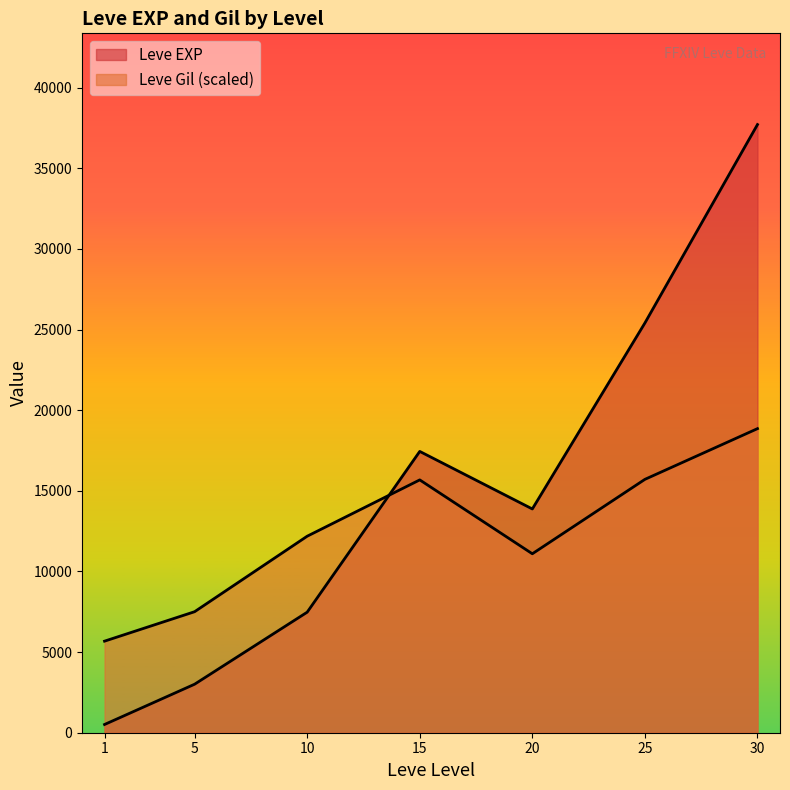

Which series has the widest spread of values?

Leve EXP